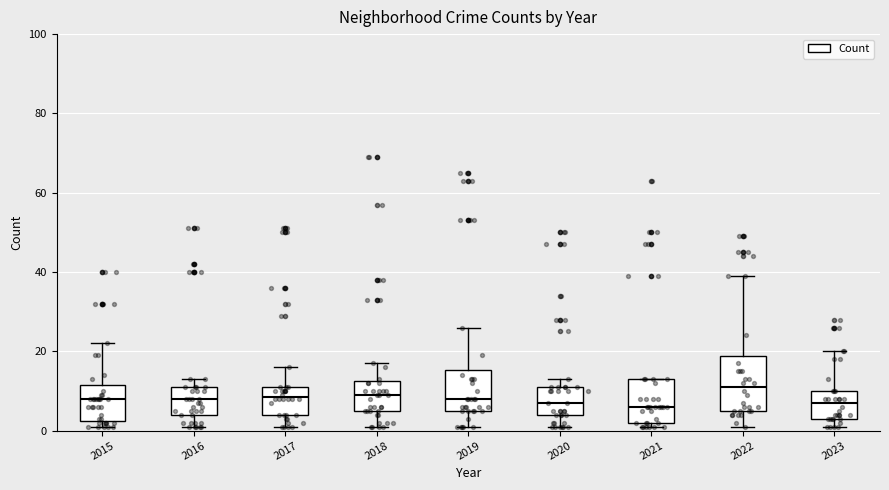

Where does the median line of the box at x = 2020 sit on the y-axis? The values are not printed on the chart, so give them approximately, as read against the axis.

8